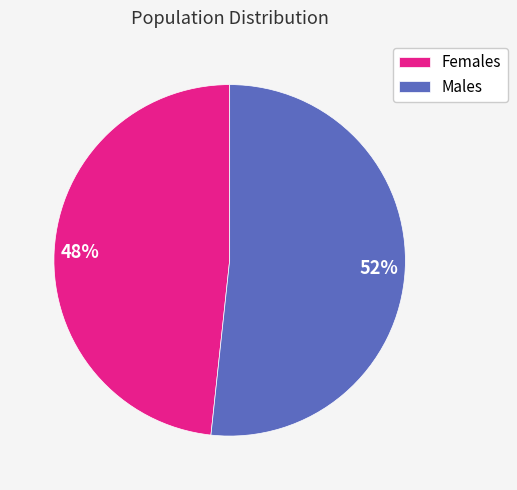

Does any single category account for the majority?

Yes